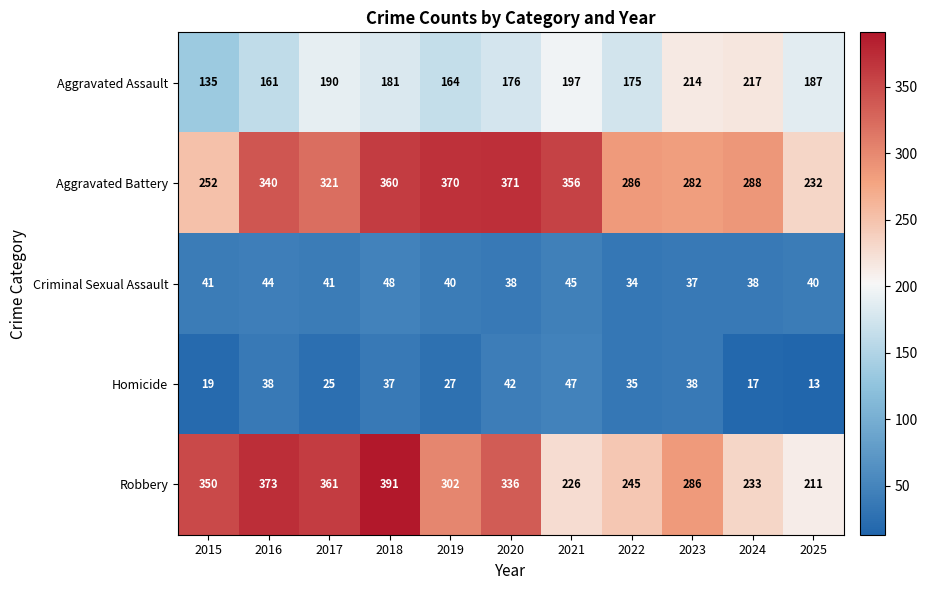

What is the minimum value for Criminal Sexual Assault?

34